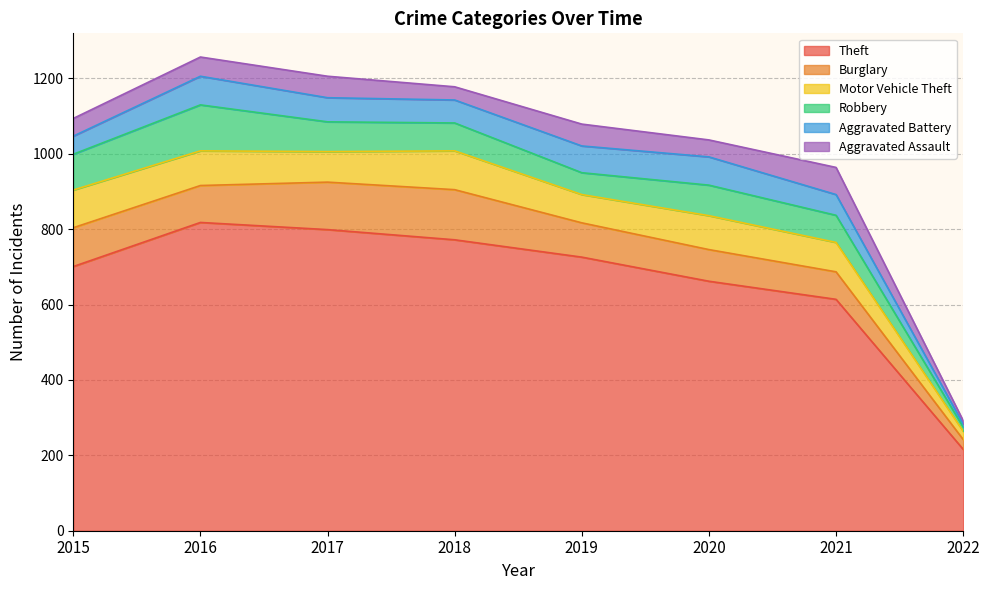

How many interior local valleys does the Aggravated Battery series have?

1